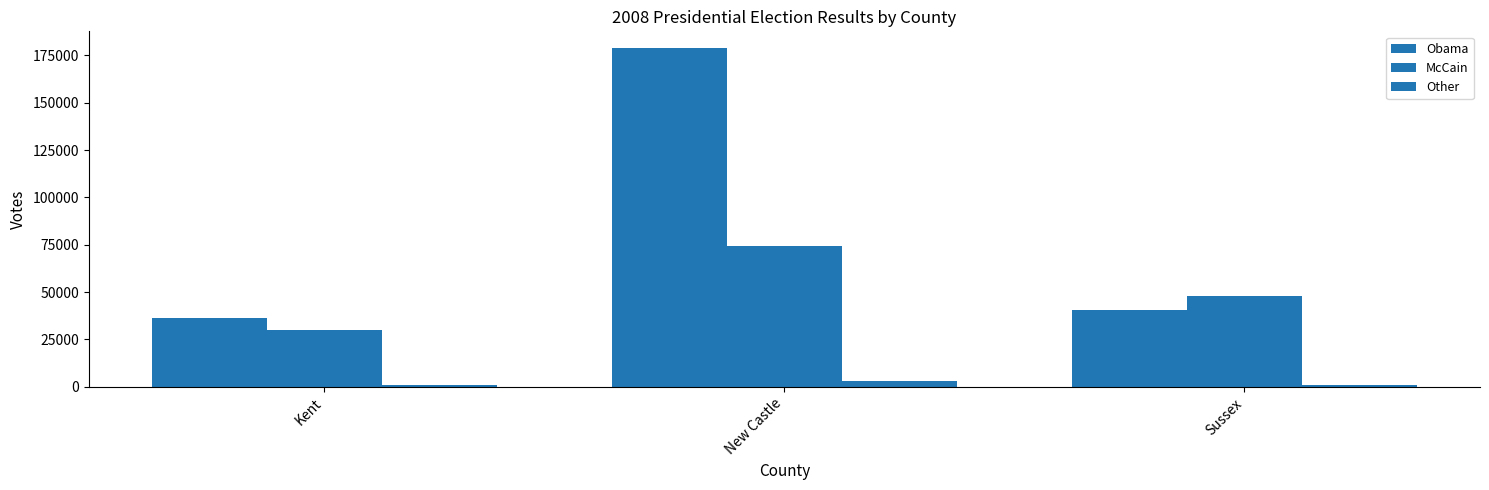

At Kent, list the series in order from smallest to largest.

Other, McCain, Obama